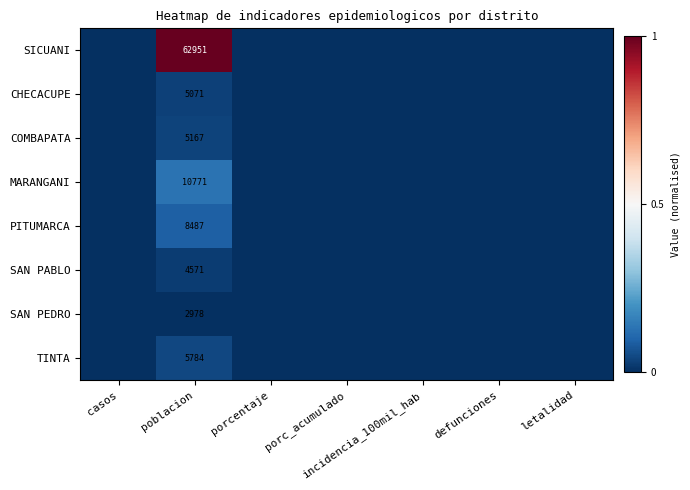

At poblacion, list the series in order from largest to smallest.

SICUANI, MARANGANI, PITUMARCA, TINTA, COMBAPATA, CHECACUPE, SAN PABLO, SAN PEDRO